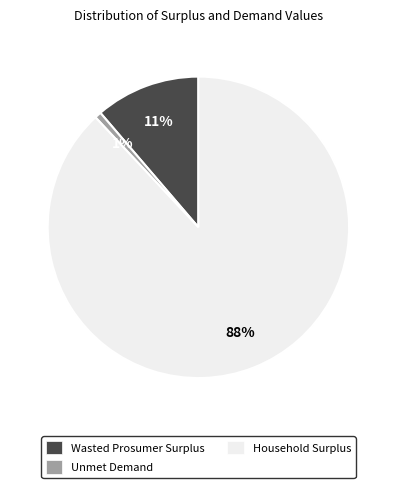

Is the sum of Wasted Prosumer Surplus and Household Surplus greater than half?

Yes